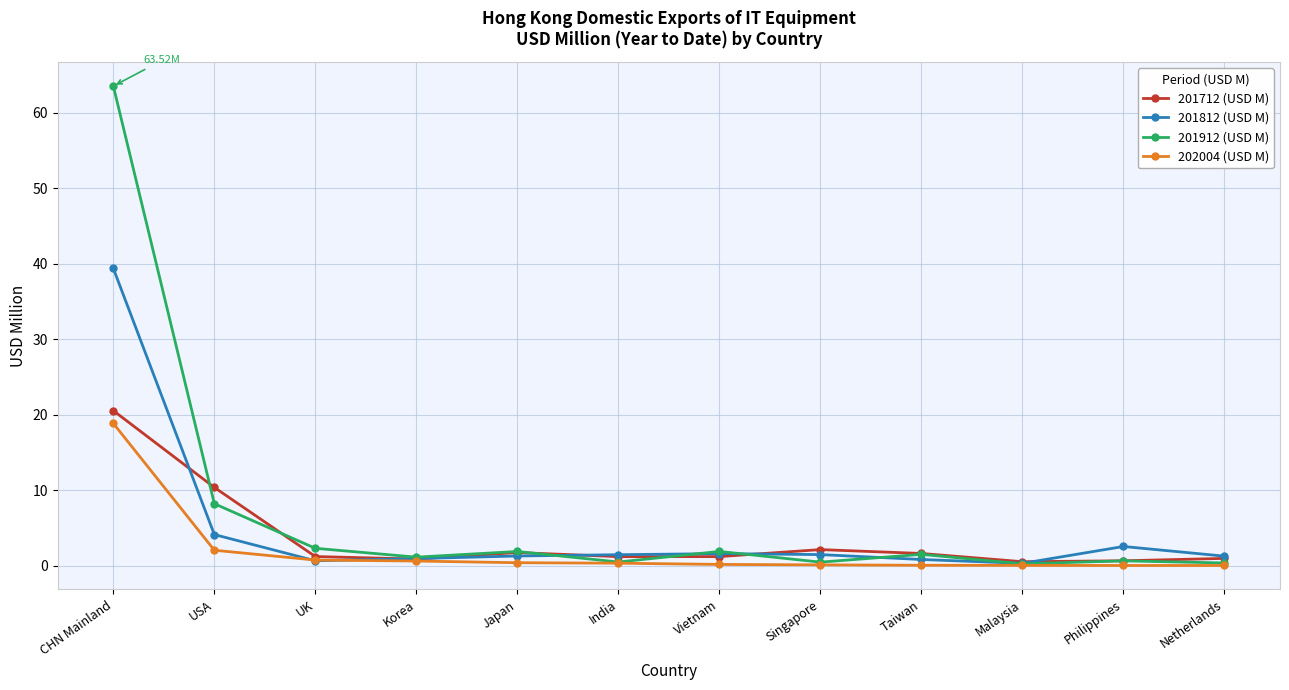

At which category does the chart reach its peak across all series?

CHN Mainland